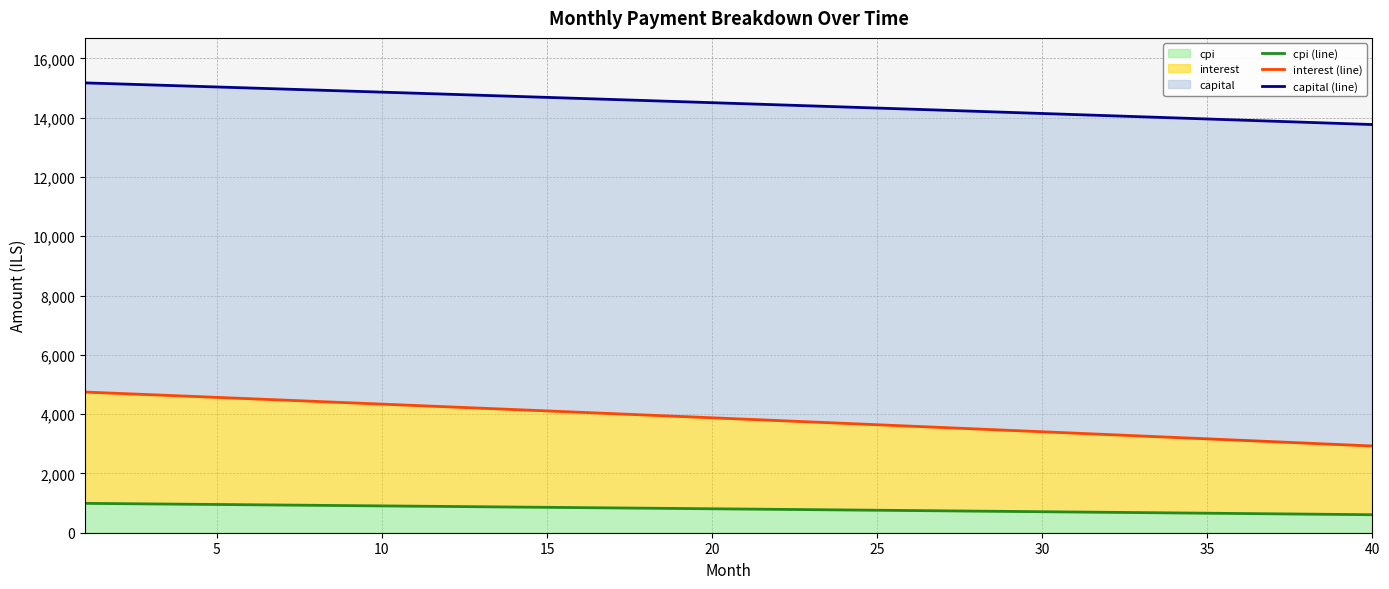

What is the lowest value of the cpi series?

607.1